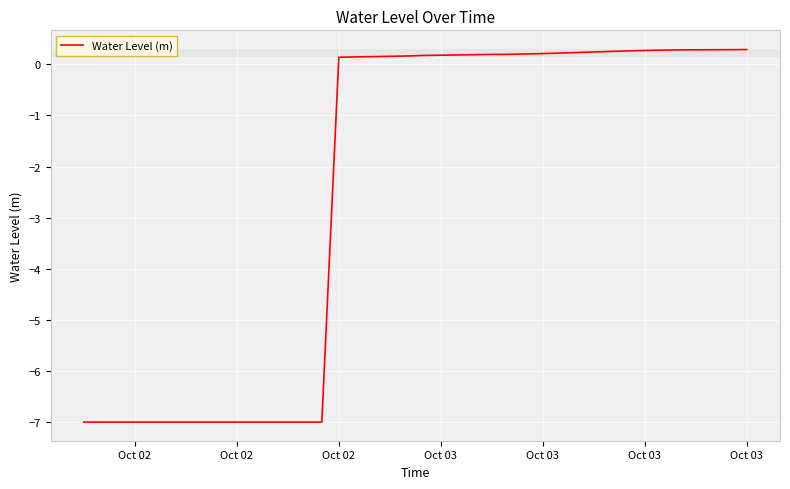

What is the difference between the maximum and second lowest values?

7.3